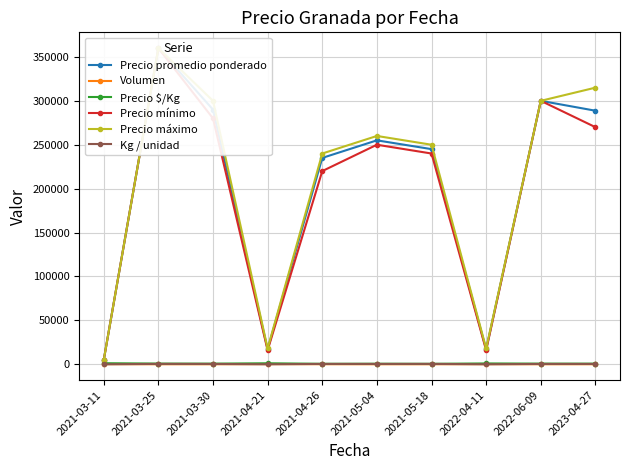

What is the label of the 5th point from the left?

2021-04-26